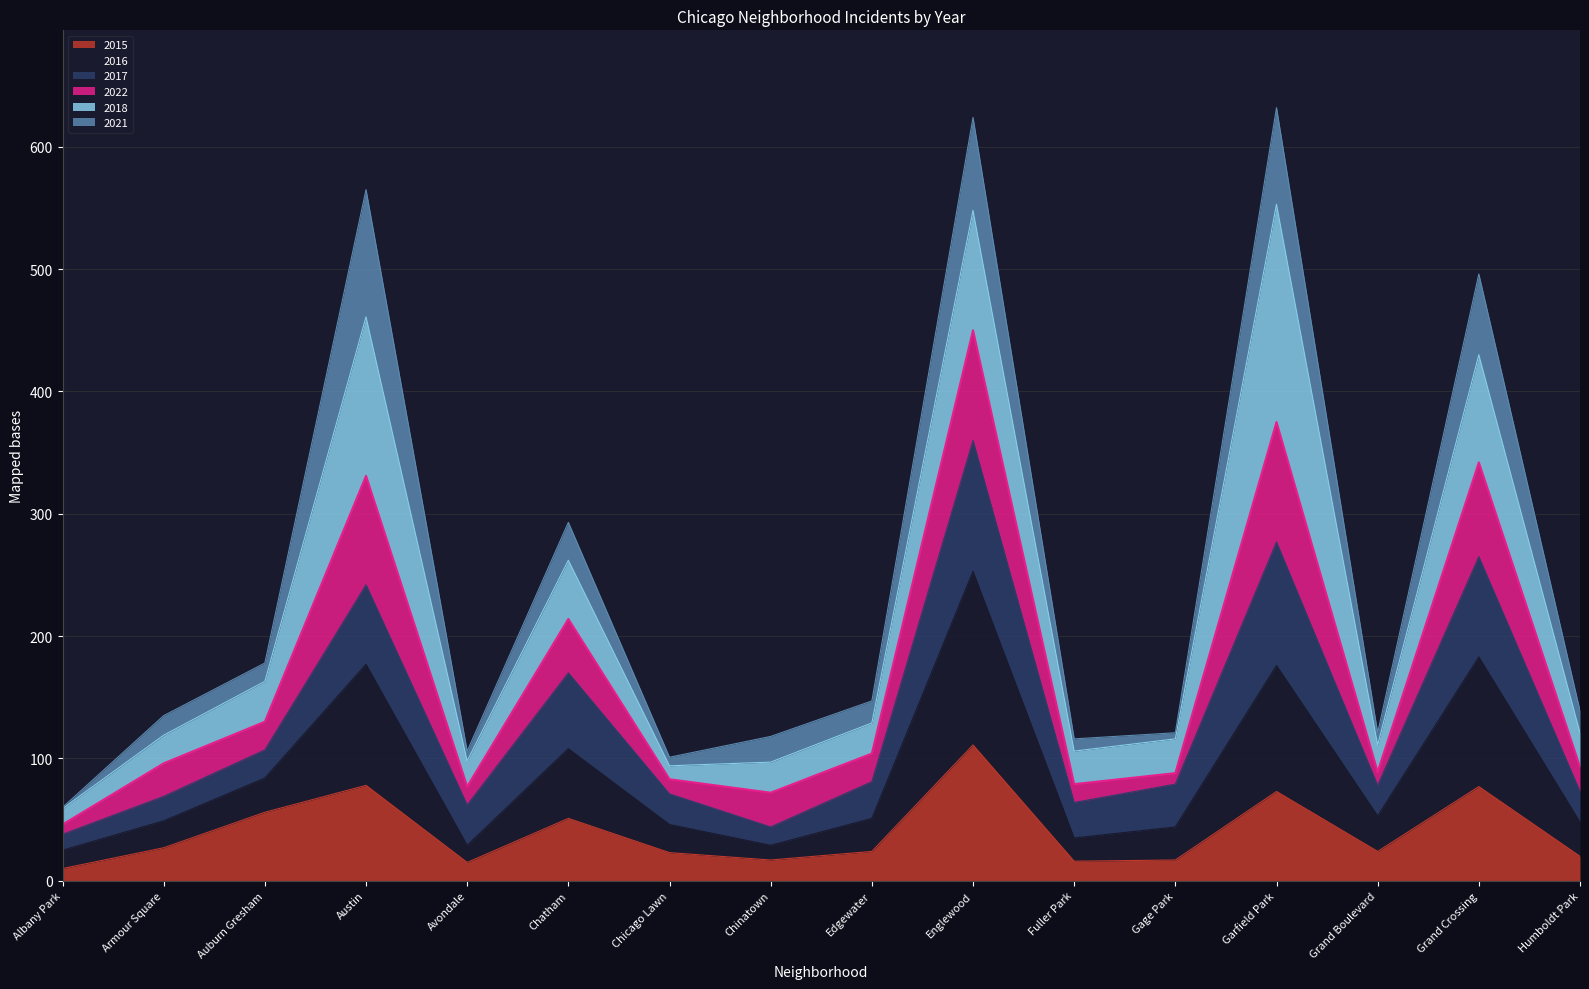

What is the total value across all series at Grand Crossing?

496